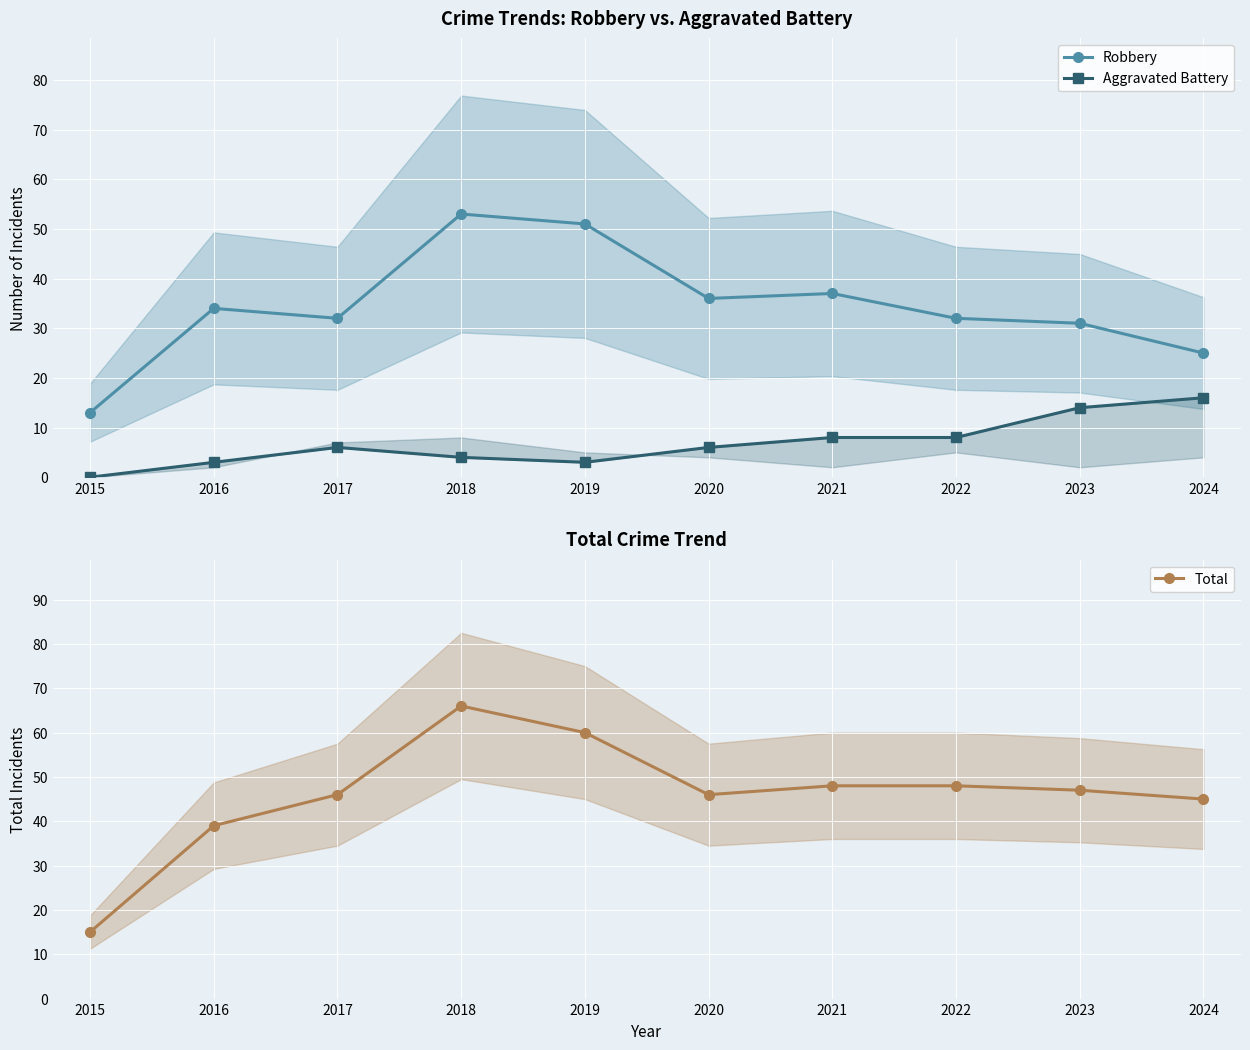

Does the chart display data point markers on the line(s)?

Yes